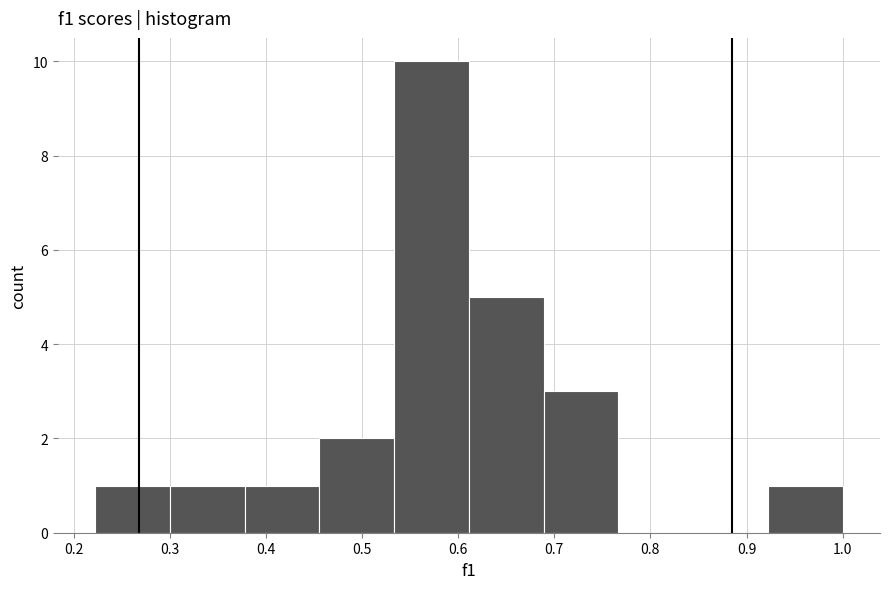

Reading left to right, transcribe this chart: for each bar, give the range it covers on the x-axis and its height. Neither the bar edges nor the heights are printed on the chart, so give them approximately, as read against the axes.

0.22 to 0.30: 1
0.30 to 0.38: 1
0.38 to 0.46: 1
0.46 to 0.53: 2
0.53 to 0.61: 10
0.61 to 0.69: 5
0.69 to 0.77: 3
0.77 to 0.84: 0
0.84 to 0.92: 0
0.92 to 1.00: 1